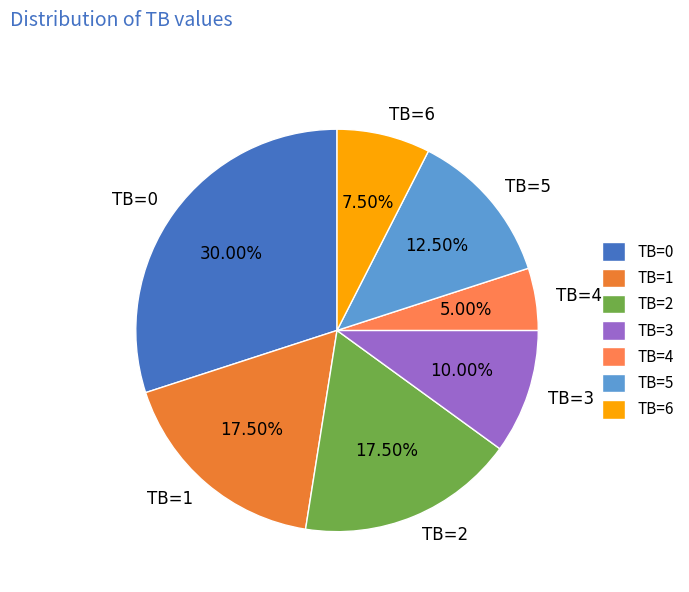

To the nearest percent, what is the difference between the TB=0 and TB=6 slice percentages?

22%